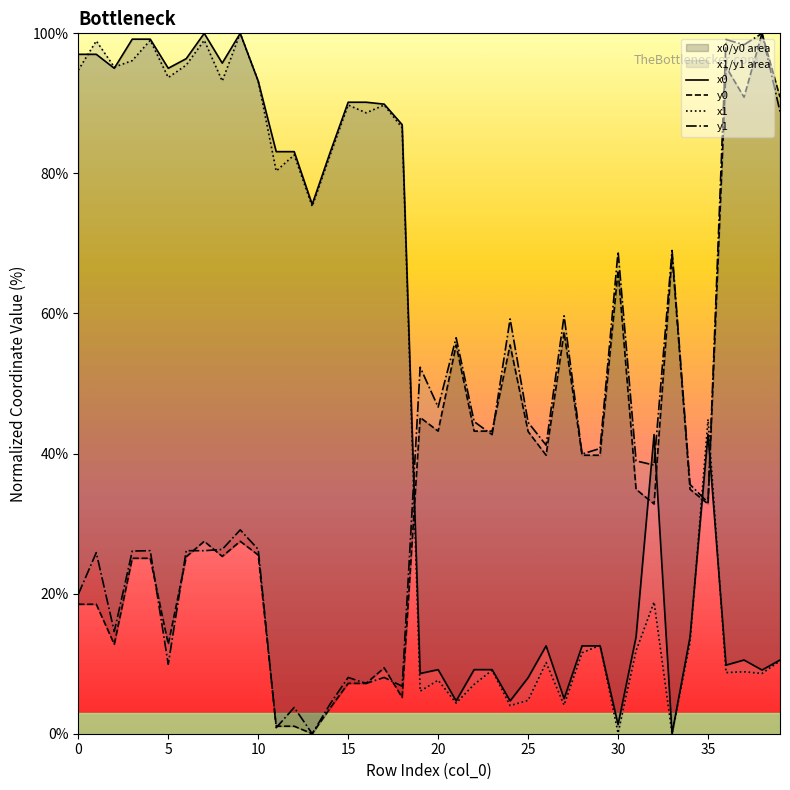

What is the approximate value of y0 at 16?

7.2